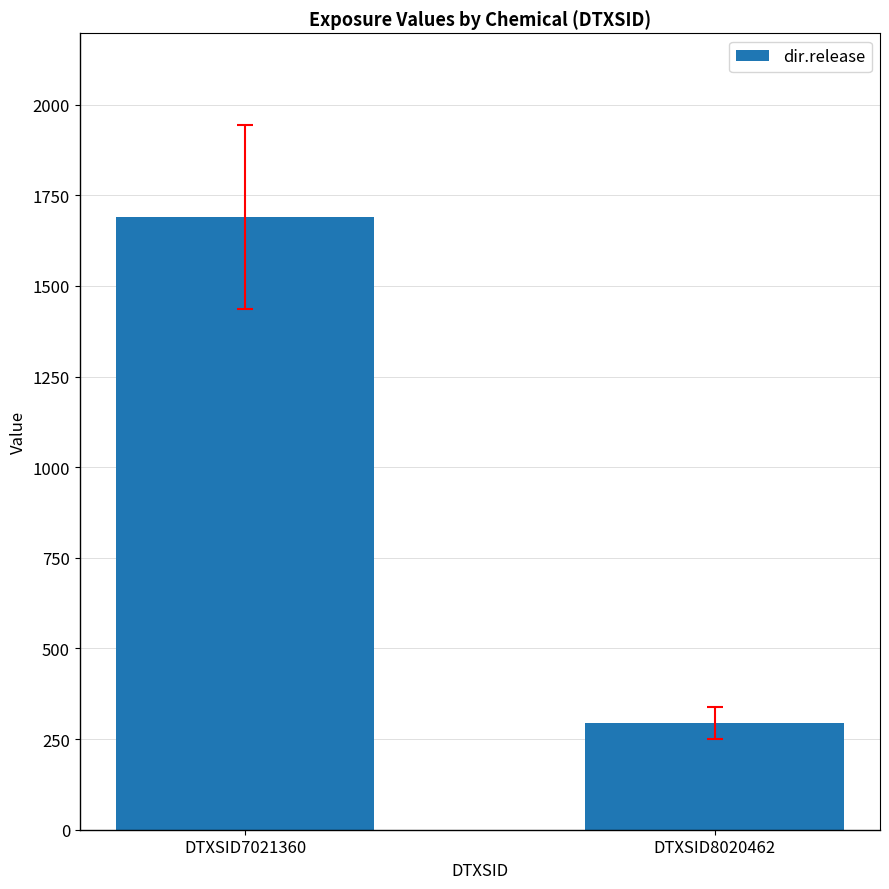

Where is the data nearest to the value 992?

DTXSID8020462